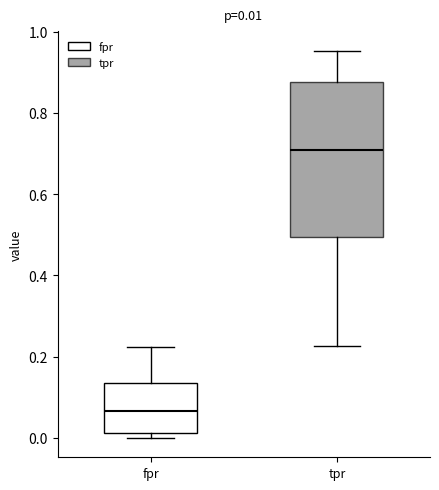

Which box's median line is the lowest?

fpr